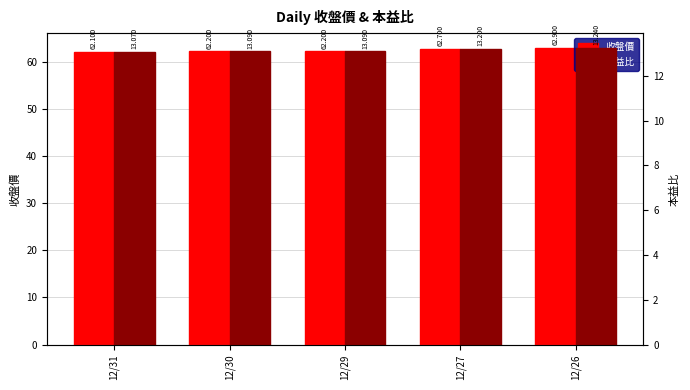

Which series has the largest total across all categories?

收盤價